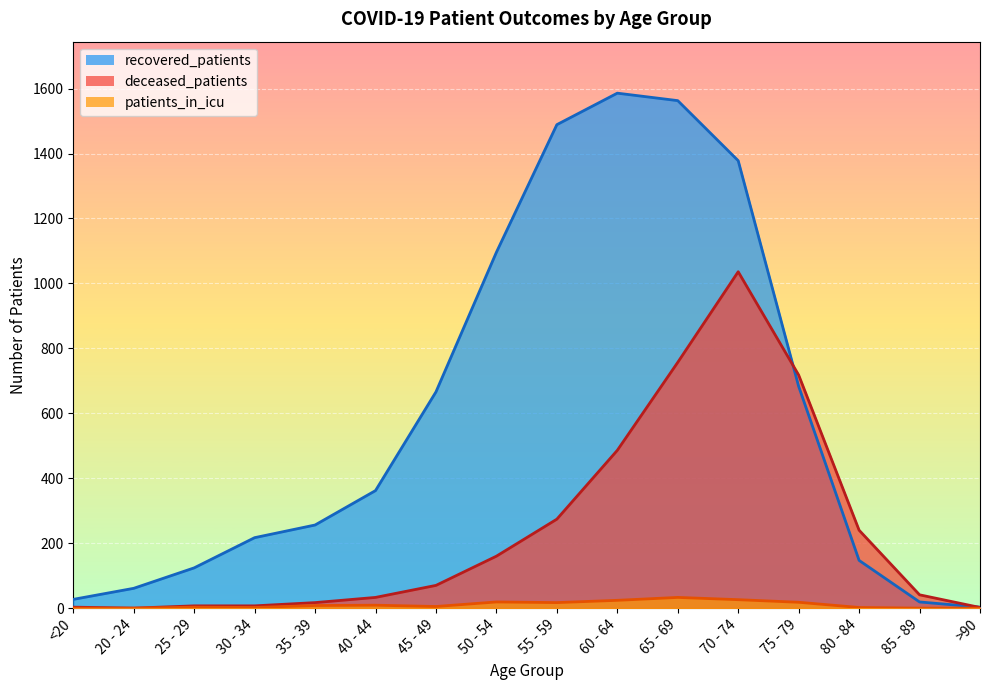

What is the greatest value displayed?

1586